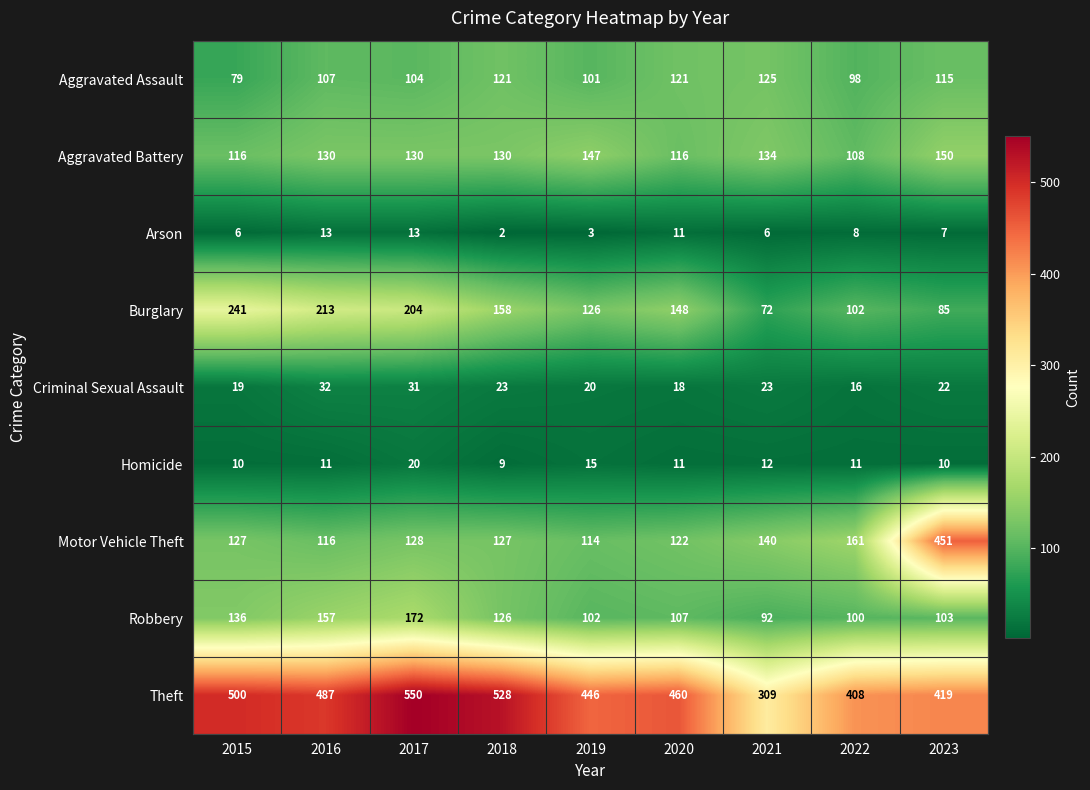

What is the difference between the highest and lowest values at 2018?

526